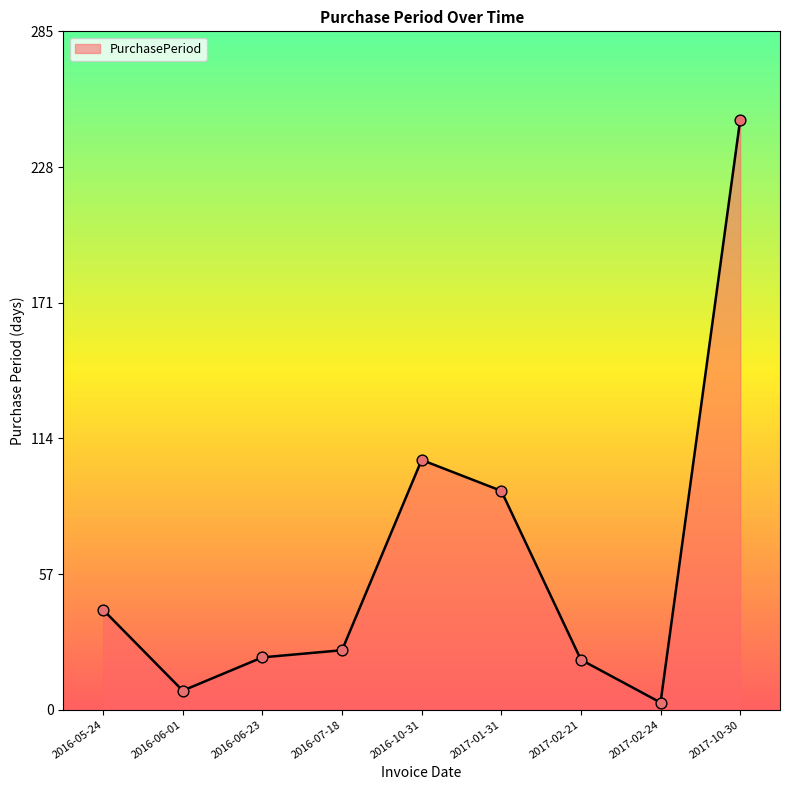

Between 2016-05-24 and 2016-06-23, which is larger?

2016-05-24